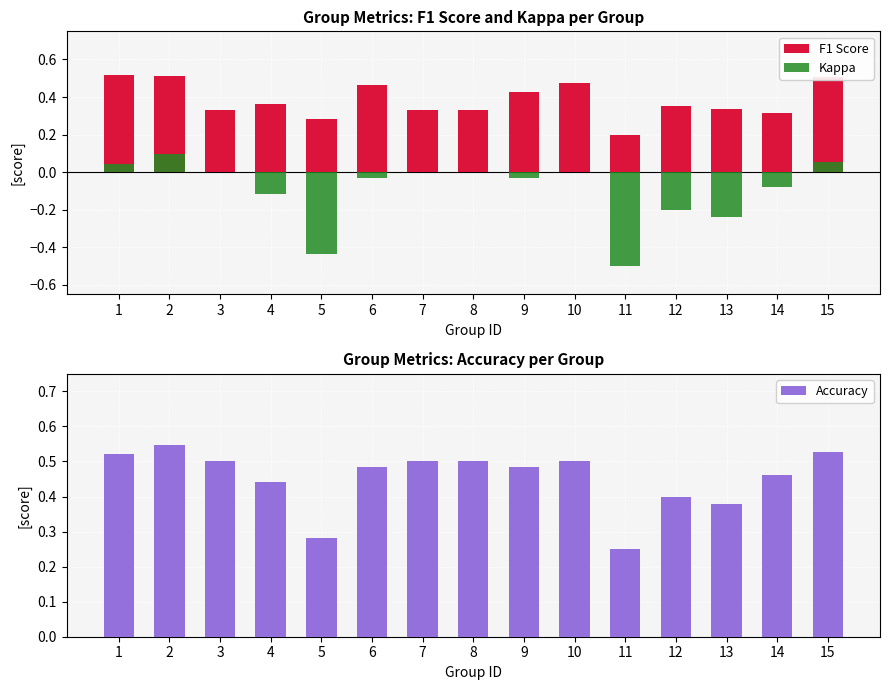

Reading left to right, what are all the values shown in this chart?

F1 Score: 0.5	0.5	0.3	0.4	0.3	0.5	0.3	0.3	0.4	0.5	0.2	0.4	0.3	0.3	0.5
Kappa: 0.0	0.1	0.0	-0.1	-0.4	-0.0	0.0	0.0	-0.0	0.0	-0.5	-0.2	-0.2	-0.1	0.1
Accuracy: 0.5	0.5	0.5	0.4	0.3	0.5	0.5	0.5	0.5	0.5	0.2	0.4	0.4	0.5	0.5